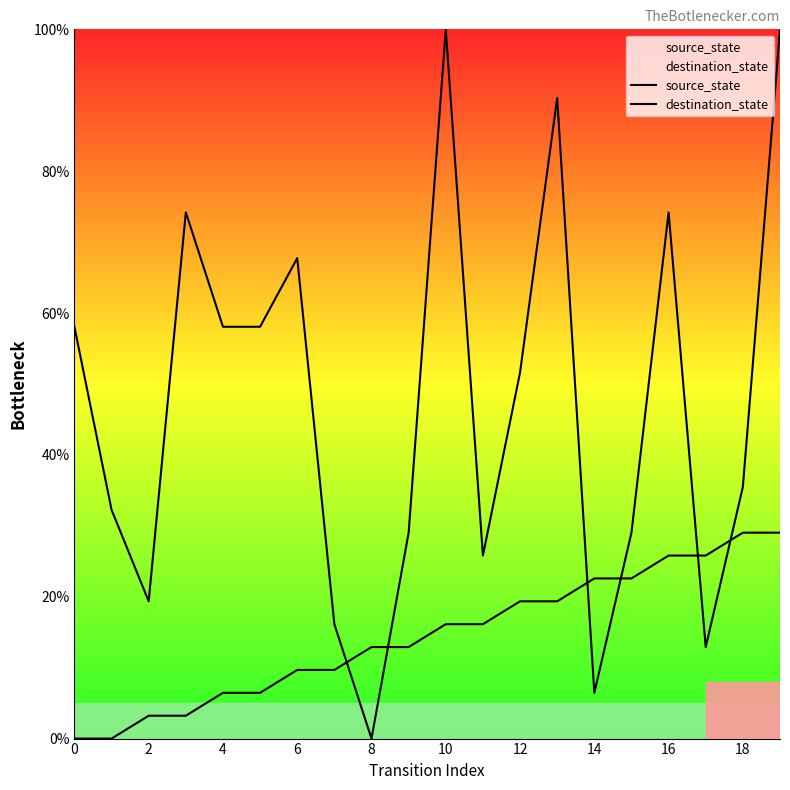

At how many categories does at least one series exceed 34?

11